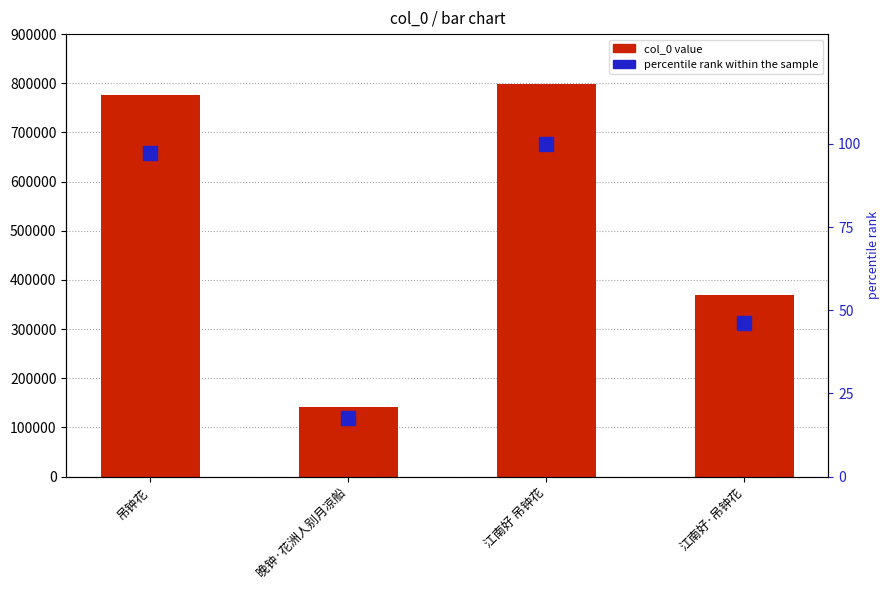

At which category is the sum across all series the highest?

江南好 吊钟花